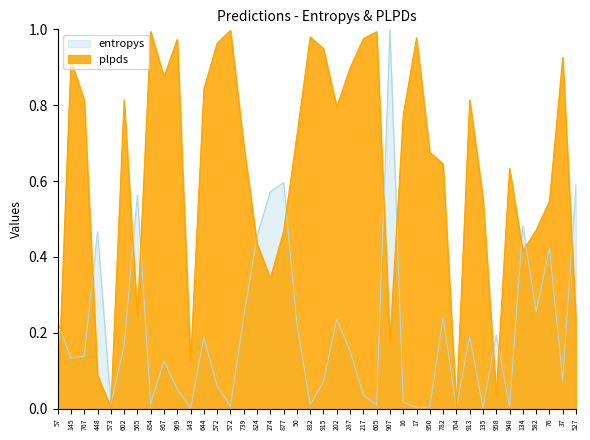

At which category does plpds reach its first local peak?

145